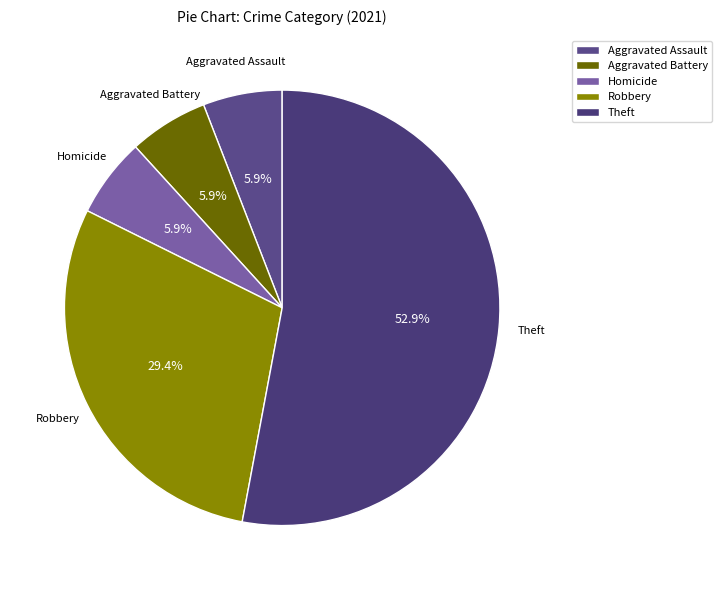

Which slice represents more than half of the pie?

Theft